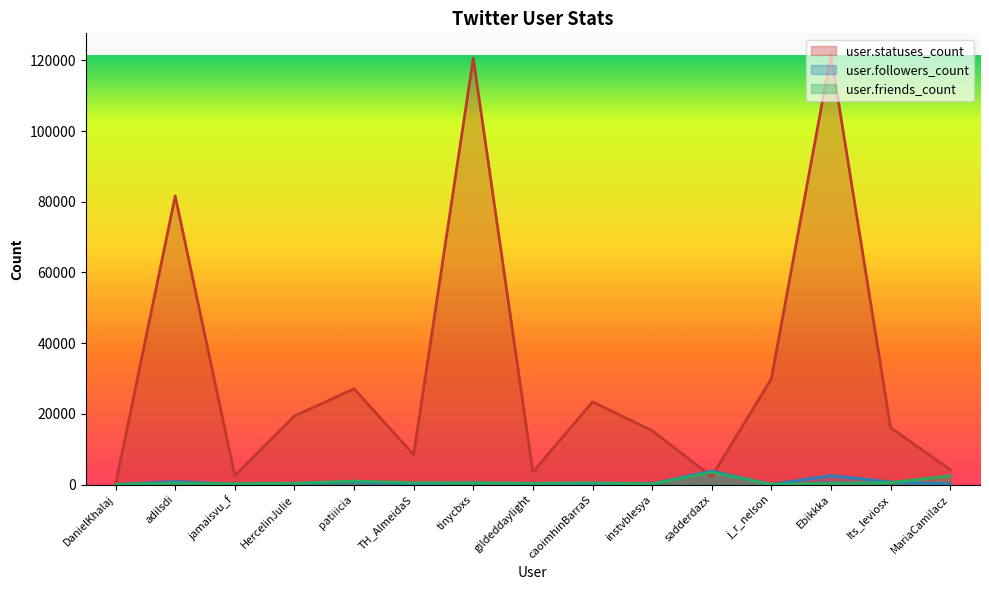

At which label does user.followers_count reach its minimum?

DanielKhalaj